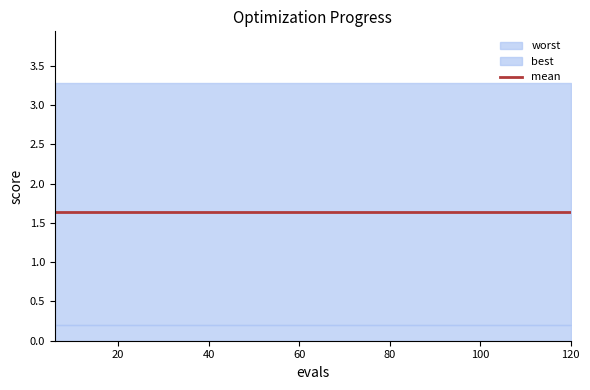

The value of worst at 36 is 1.5. True or false?

False